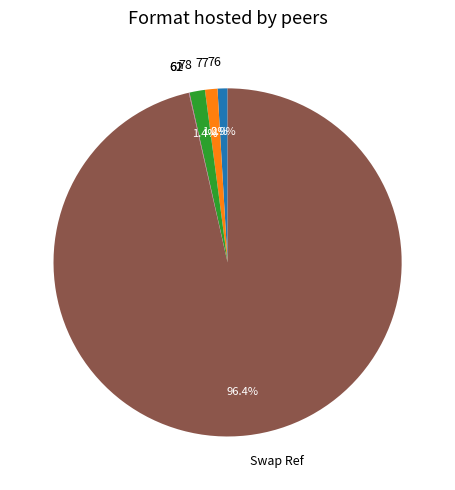

Which slice is the largest?

Swap Ref